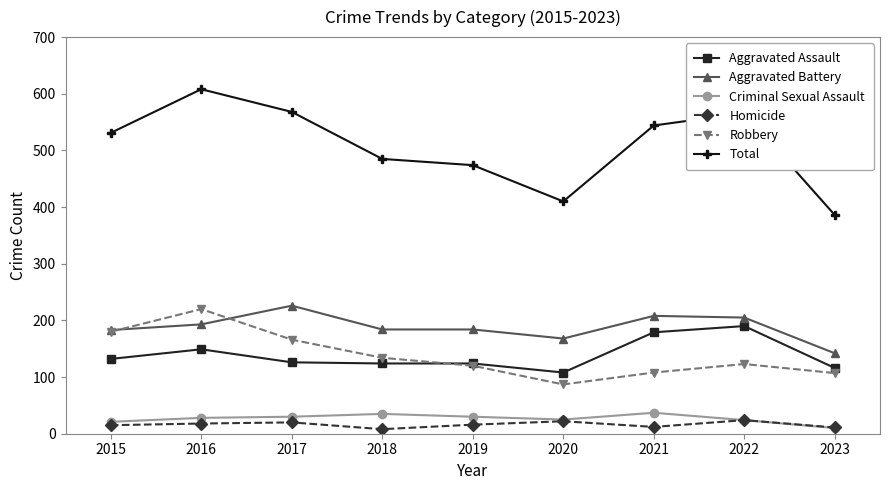

Is the value of Total at 2020 greater than the value of Homicide at 2023?

Yes